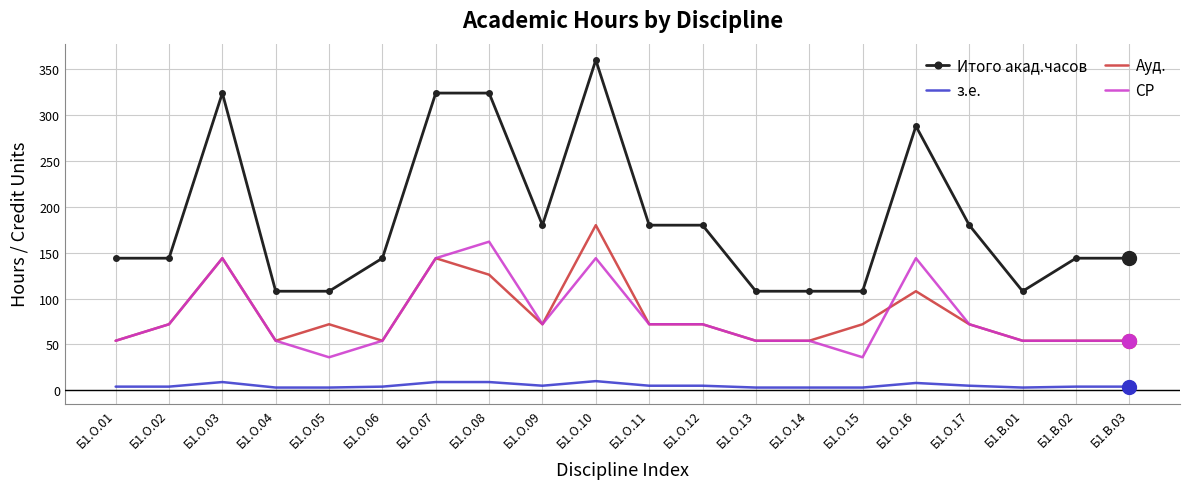

What are all the series names shown in the legend?

Итого акад.часов, з.е., Ауд., СР